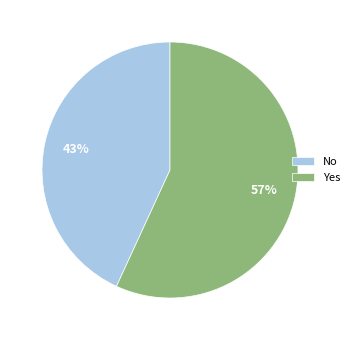

True or false: No accounts for 43% of the total.

True